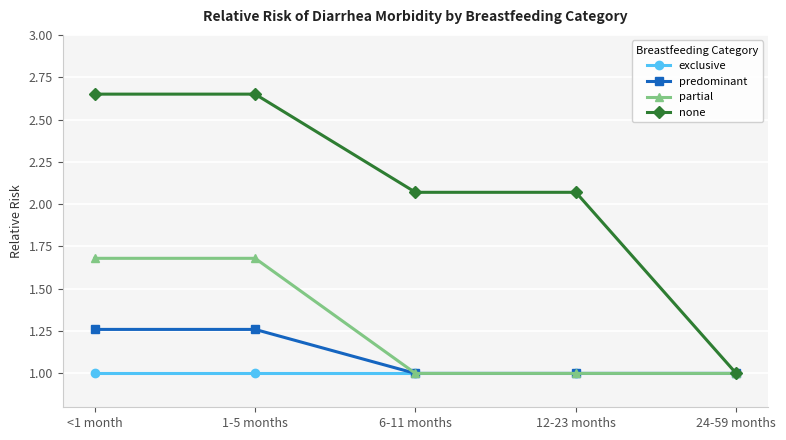

What is the lowest value of the exclusive series?

1.0